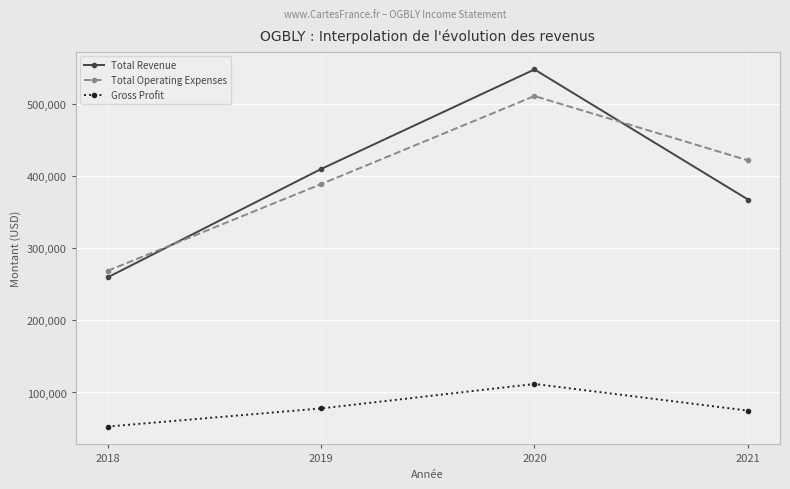

What is the greatest value displayed?

547300